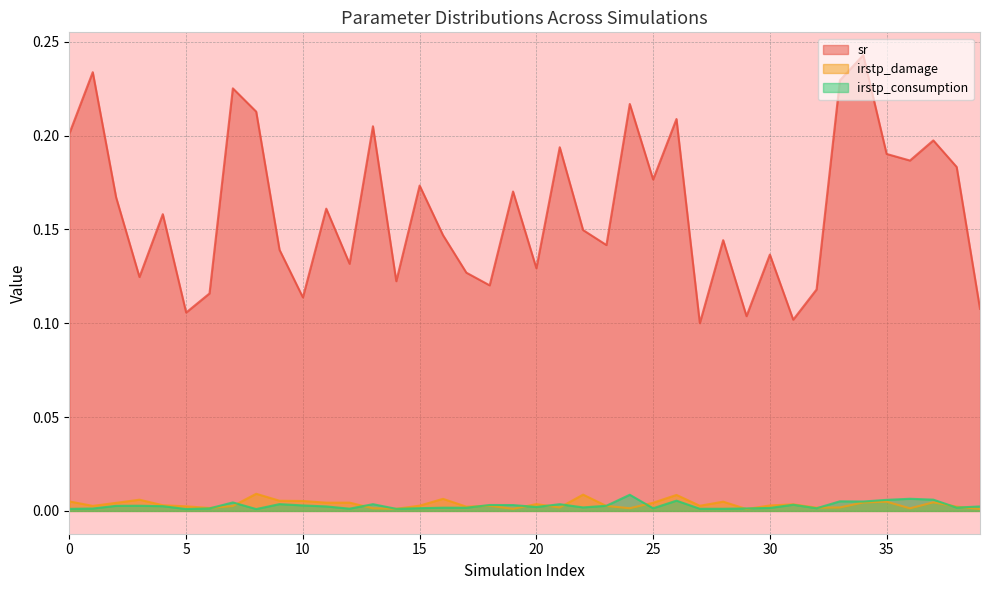

At which category does irstp_consumption reach its first local valley?

5